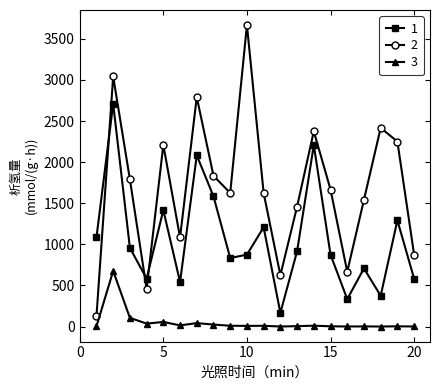

How many distinct data groups are displayed?

3